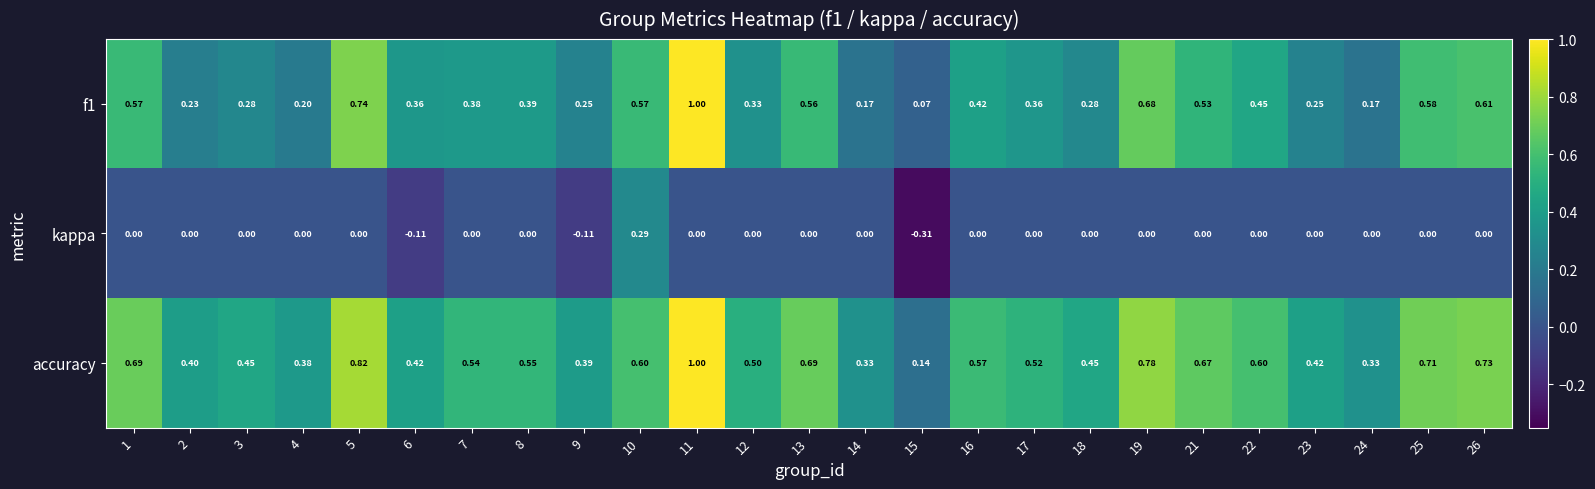

Which series has the largest range (max minus min)?

f1